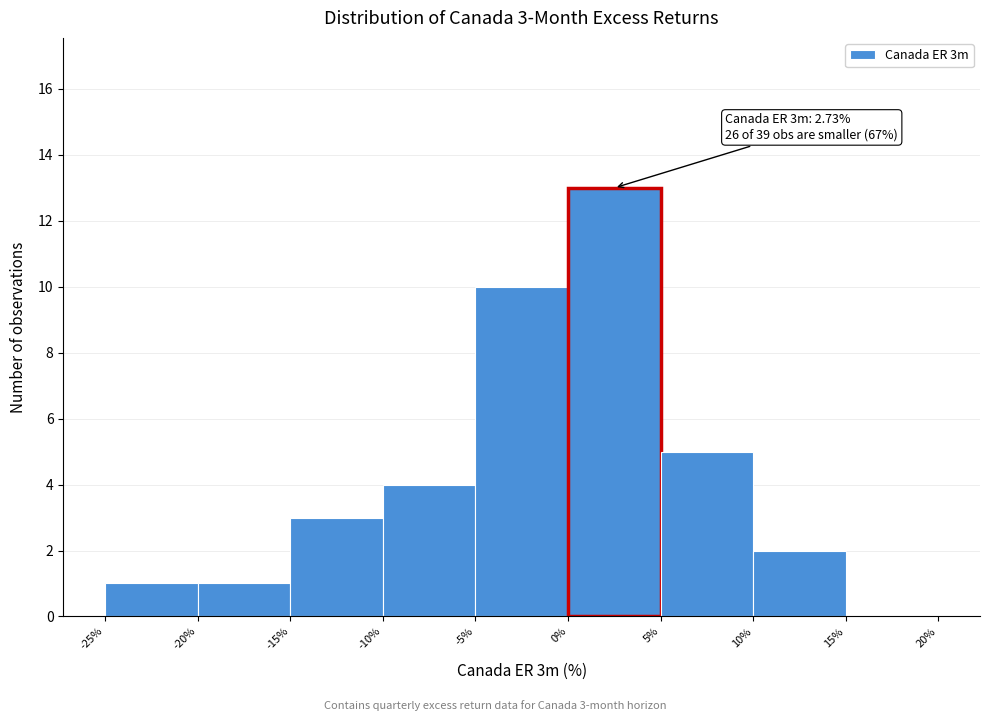

Which range on the x-axis has the tallest bar?

0% to 5%